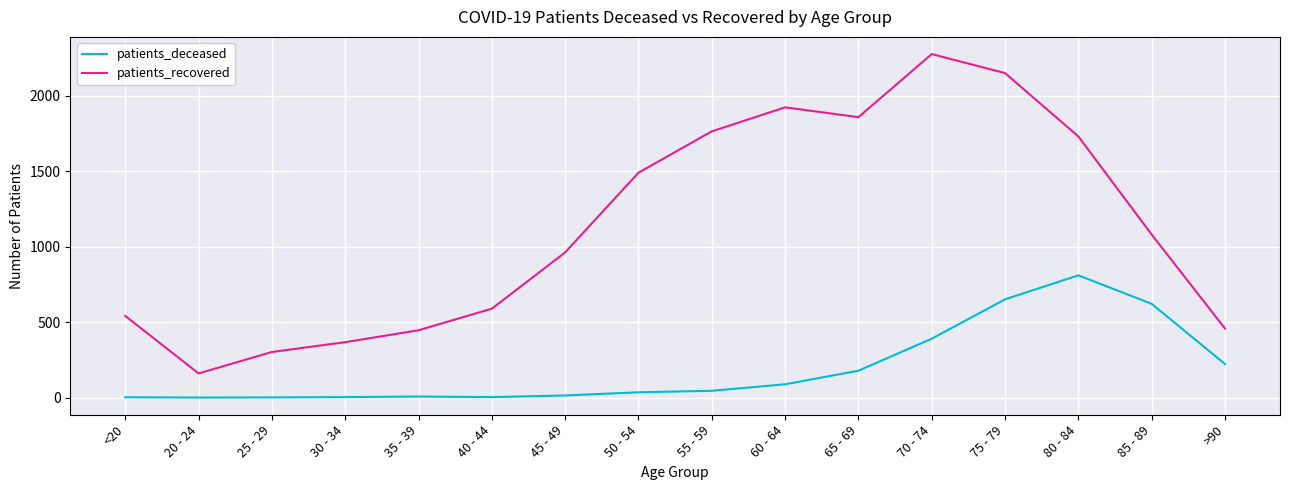

Which category has the highest value across all series?

70 - 74